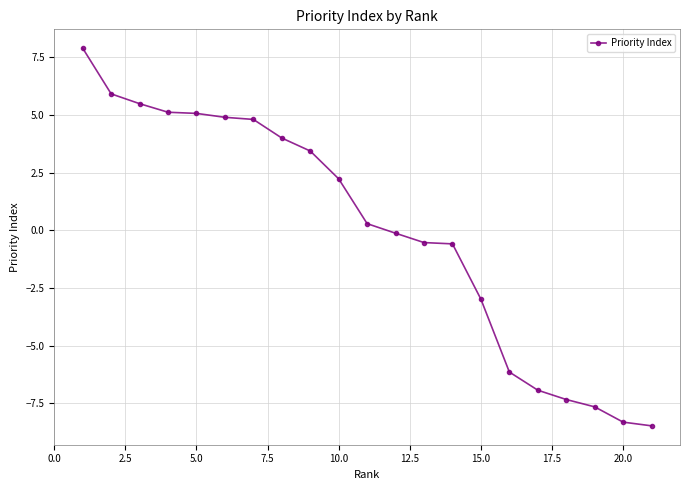

What is the maximum value shown in the chart?

7.9